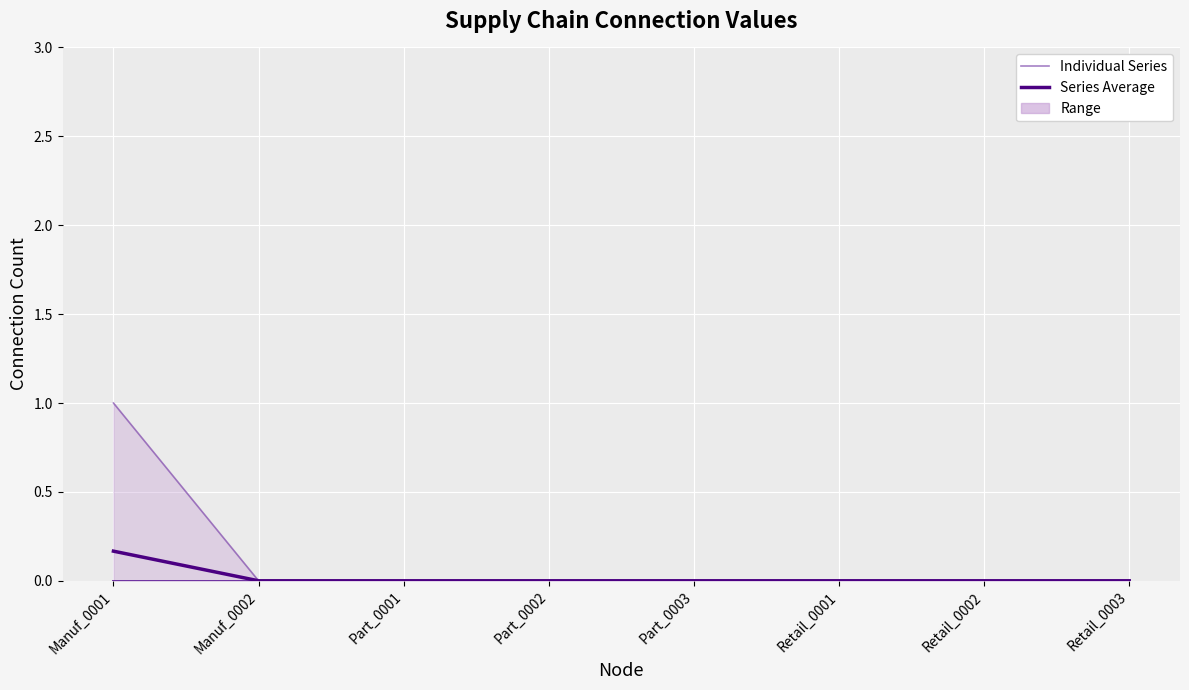

Reading left to right, extract all data points from this chart.

Manuf_0002: Manuf_0001=1	Manuf_0002=0	Part_0001=0	Part_0002=0	Part_0003=0	Retail_0001=0	Retail_0002=0	Retail_0003=0
Part_0001: Manuf_0001=0	Manuf_0002=0	Part_0001=0	Part_0002=0	Part_0003=0	Retail_0001=0	Retail_0002=0	Retail_0003=0
Part_0002: Manuf_0001=0	Manuf_0002=0	Part_0001=0	Part_0002=0	Part_0003=0	Retail_0001=0	Retail_0002=0	Retail_0003=0
Part_0003: Manuf_0001=0	Manuf_0002=0	Part_0001=0	Part_0002=0	Part_0003=0	Retail_0001=0	Retail_0002=0	Retail_0003=0
Retail_0001: Manuf_0001=0	Manuf_0002=0	Part_0001=0	Part_0002=0	Part_0003=0	Retail_0001=0	Retail_0002=0	Retail_0003=0
Retail_0002: Manuf_0001=0	Manuf_0002=0	Part_0001=0	Part_0002=0	Part_0003=0	Retail_0001=0	Retail_0002=0	Retail_0003=0